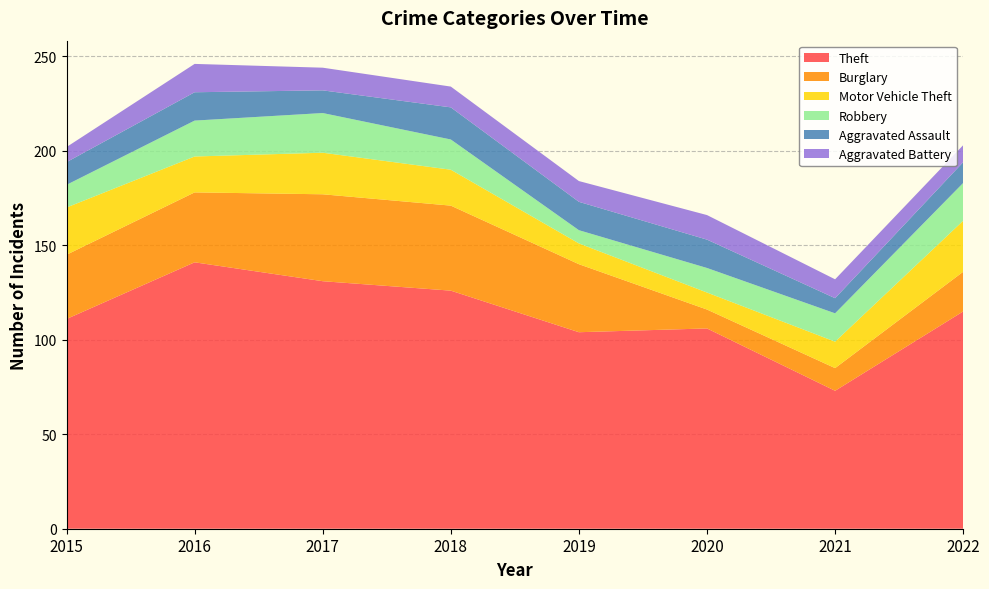

Reading right to left, extract all data points from this chart.

Theft: 2022=115	2021=73	2020=106	2019=104	2018=126	2017=131	2016=141	2015=111
Burglary: 2022=21	2021=12	2020=10	2019=36	2018=45	2017=46	2016=37	2015=34
Motor Vehicle Theft: 2022=27	2021=14	2020=9	2019=11	2018=19	2017=22	2016=19	2015=25
Robbery: 2022=20	2021=15	2020=13	2019=7	2018=16	2017=21	2016=19	2015=12
Aggravated Assault: 2022=11	2021=8	2020=15	2019=15	2018=17	2017=12	2016=15	2015=12
Aggravated Battery: 2022=9	2021=10	2020=13	2019=11	2018=11	2017=12	2016=15	2015=8